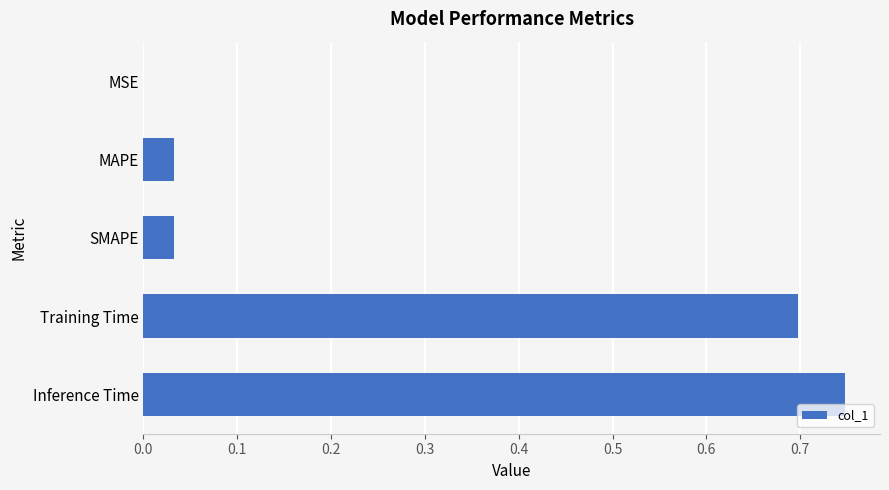

True or false: the data shows 0.0 at SMAPE.

True